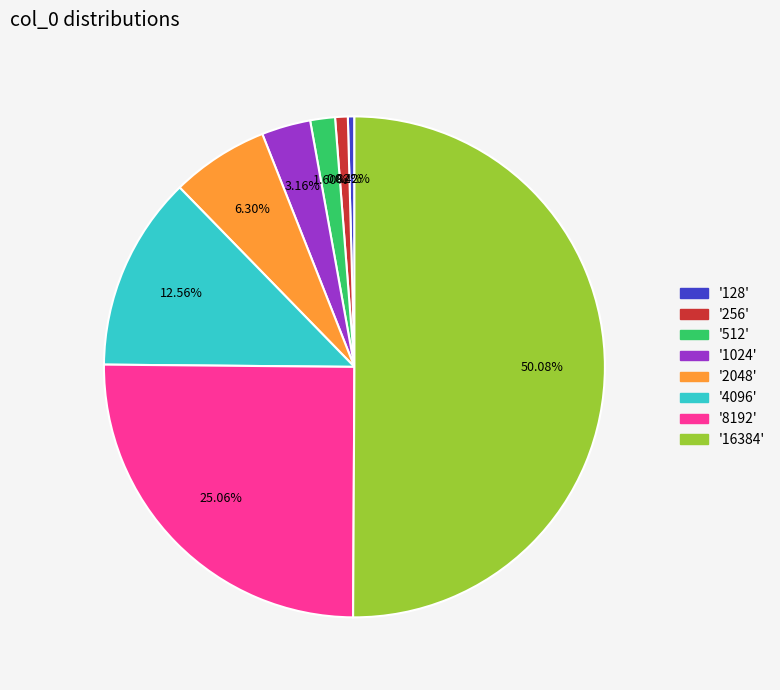

What is the majority slice?

16384